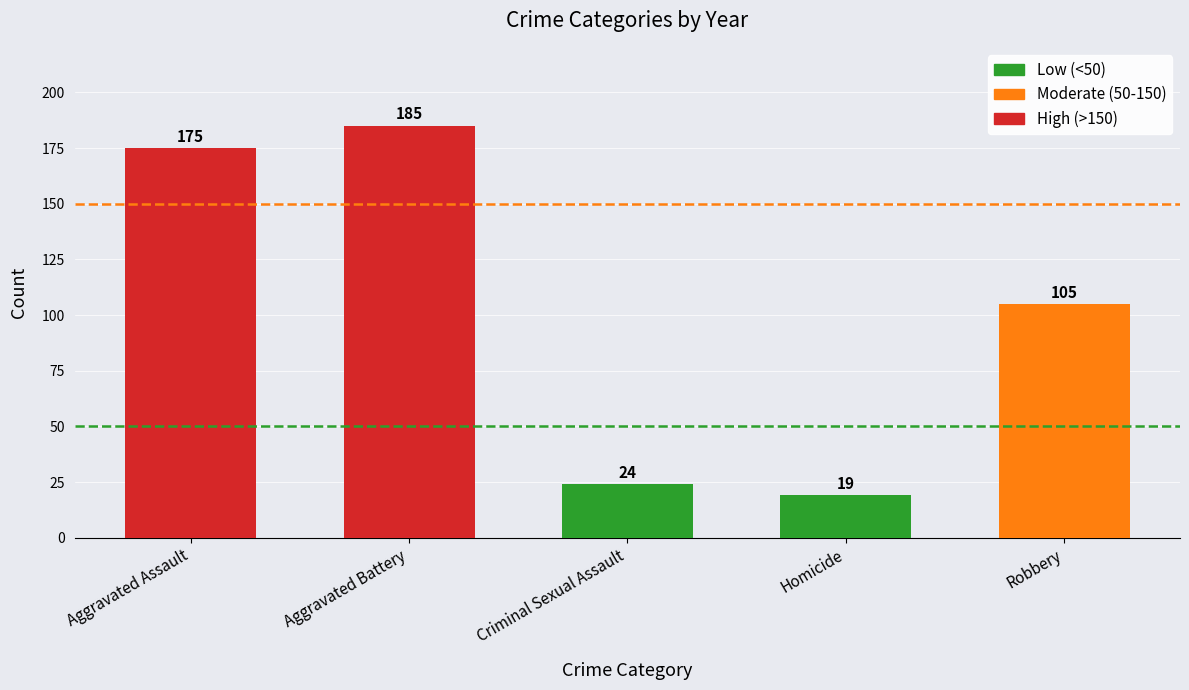

Where does the data first go above 105?

Aggravated Assault